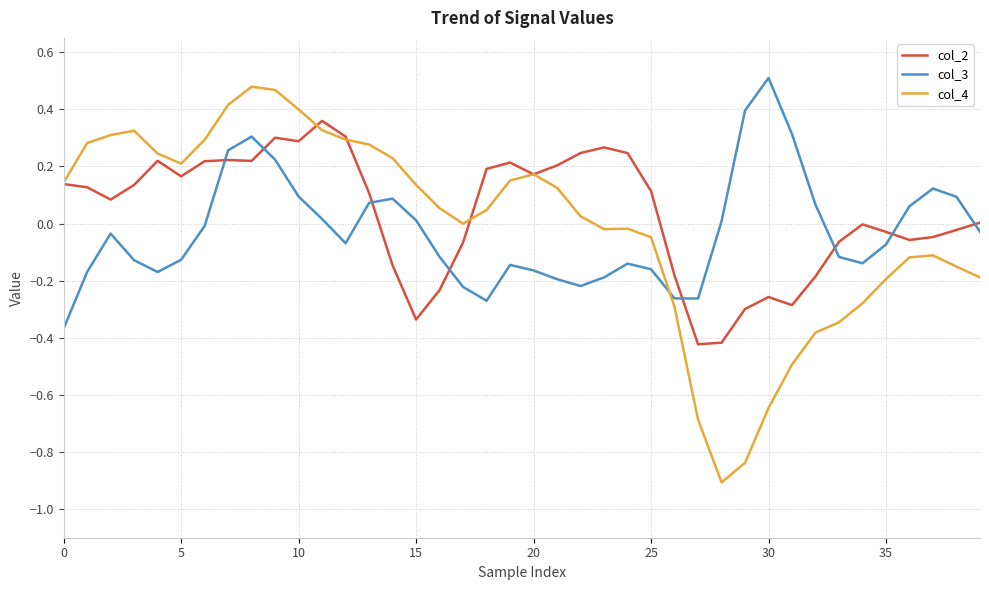

List the series in order of their peak value, lowest first.

col_2, col_4, col_3